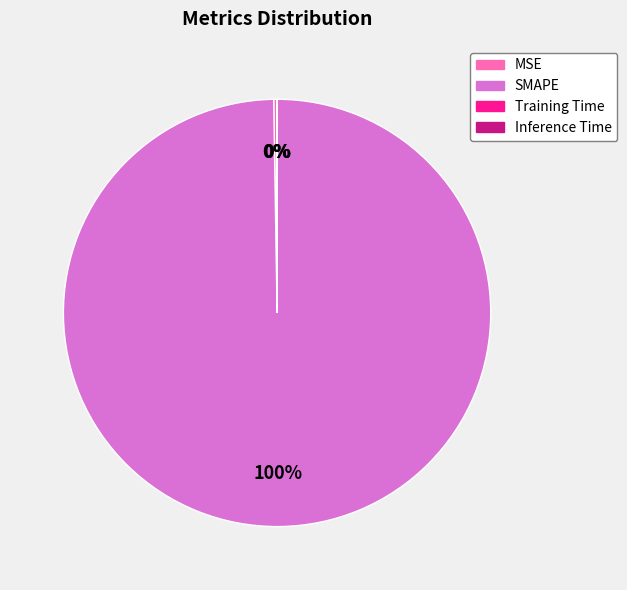

Which slice represents more than half of the pie?

SMAPE